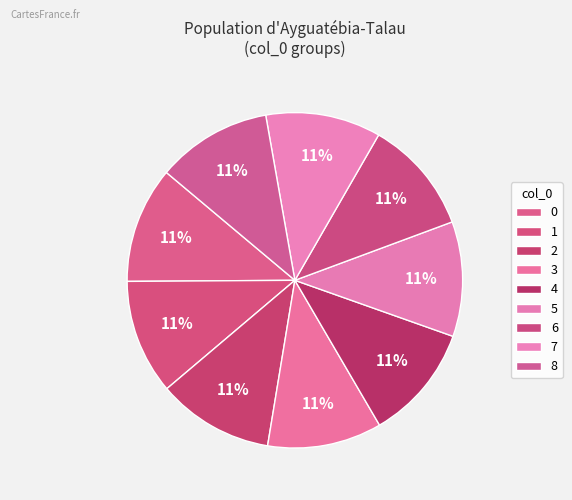

Is there a majority slice in this chart?

No